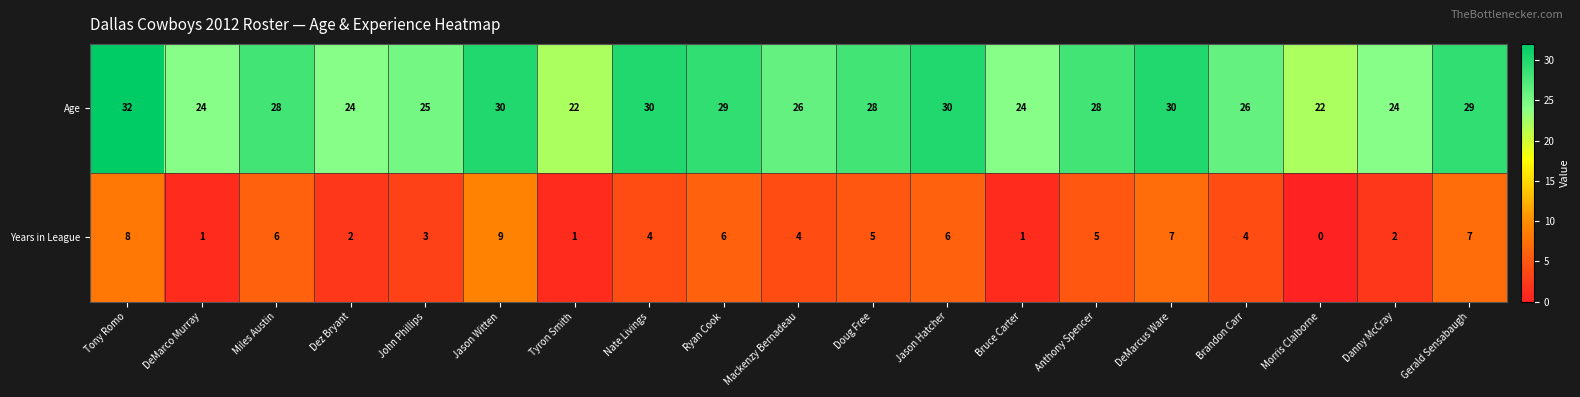

Which series has the largest total across all categories?

Age